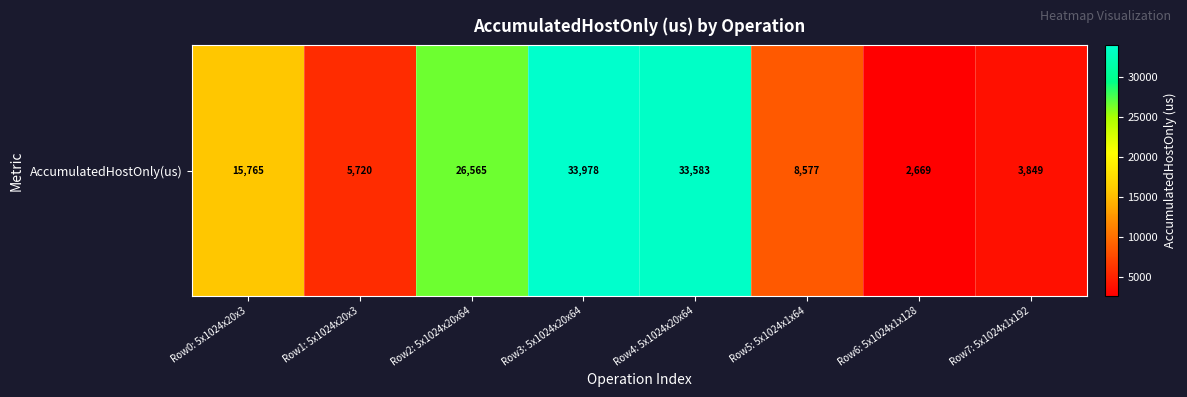

The value at Row5: 5x1024x1x64 is 3125.1. True or false?

False